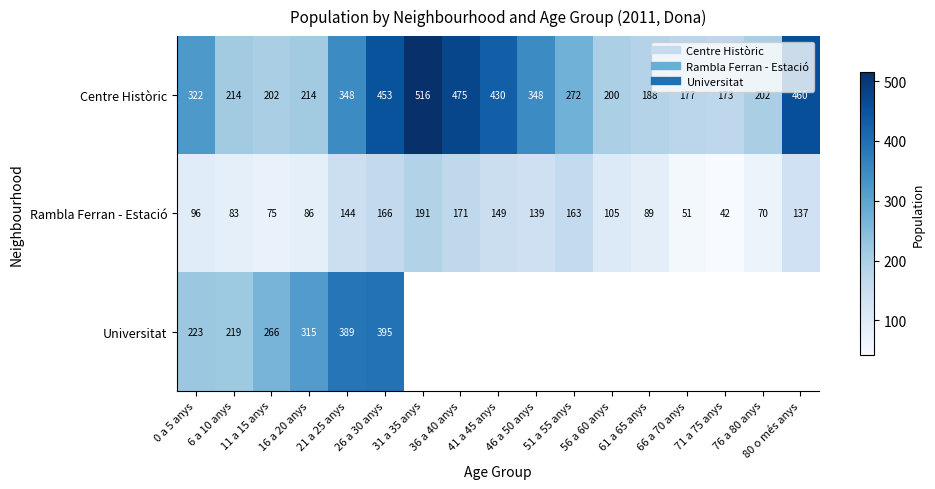

Is it true that Rambla Ferran - Estació equals 42 at 71 a 75 anys?

True